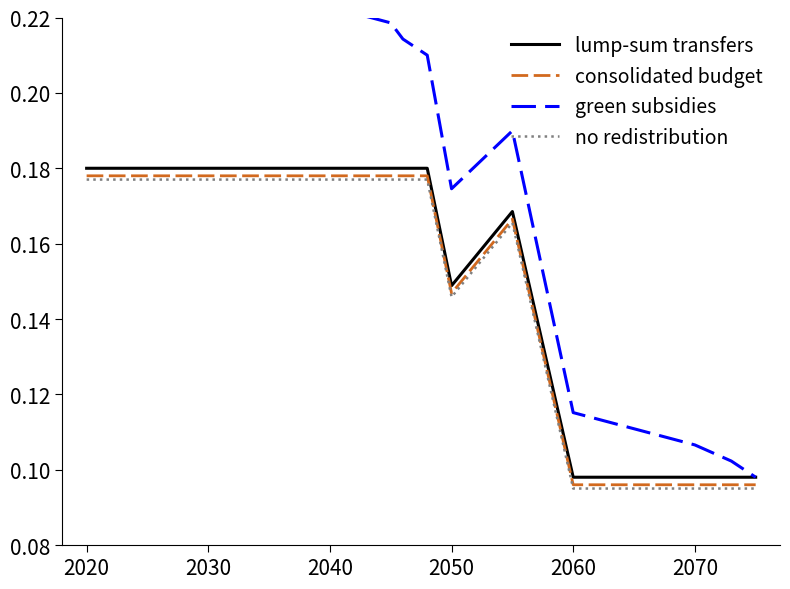

Reading left to right, transcribe all the data shown in this chart.

lump-sum transfers: 0.2	0.2	0.2	0.2	0.2	0.2	0.2	0.2	0.1	0.2	0.1	0.1	0.1	0.1	0.1
consolidated budget: 0.2	0.2	0.2	0.2	0.2	0.2	0.2	0.2	0.1	0.2	0.1	0.1	0.1	0.1	0.1
green subsidies: 0.2	0.2	0.2	0.2	0.2	0.2	0.2	0.2	0.2	0.2	0.1	0.1	0.1	0.1	0.1
no redistribution: 0.2	0.2	0.2	0.2	0.2	0.2	0.2	0.2	0.1	0.2	0.1	0.1	0.1	0.1	0.1